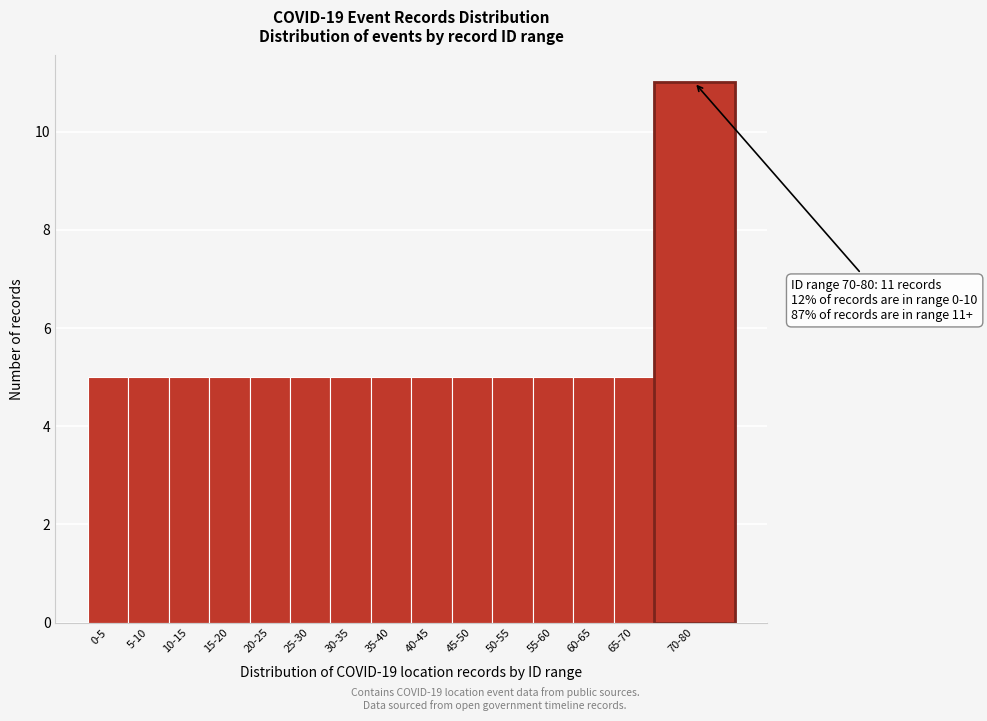

Reading left to right, list all the values displayed in this chart.

0-5=5	5-10=5	10-15=5	15-20=5	20-25=5	25-30=5	30-35=5	35-40=5	40-45=5	45-50=5	50-55=5	55-60=5	60-65=5	65-70=5	70-80=11